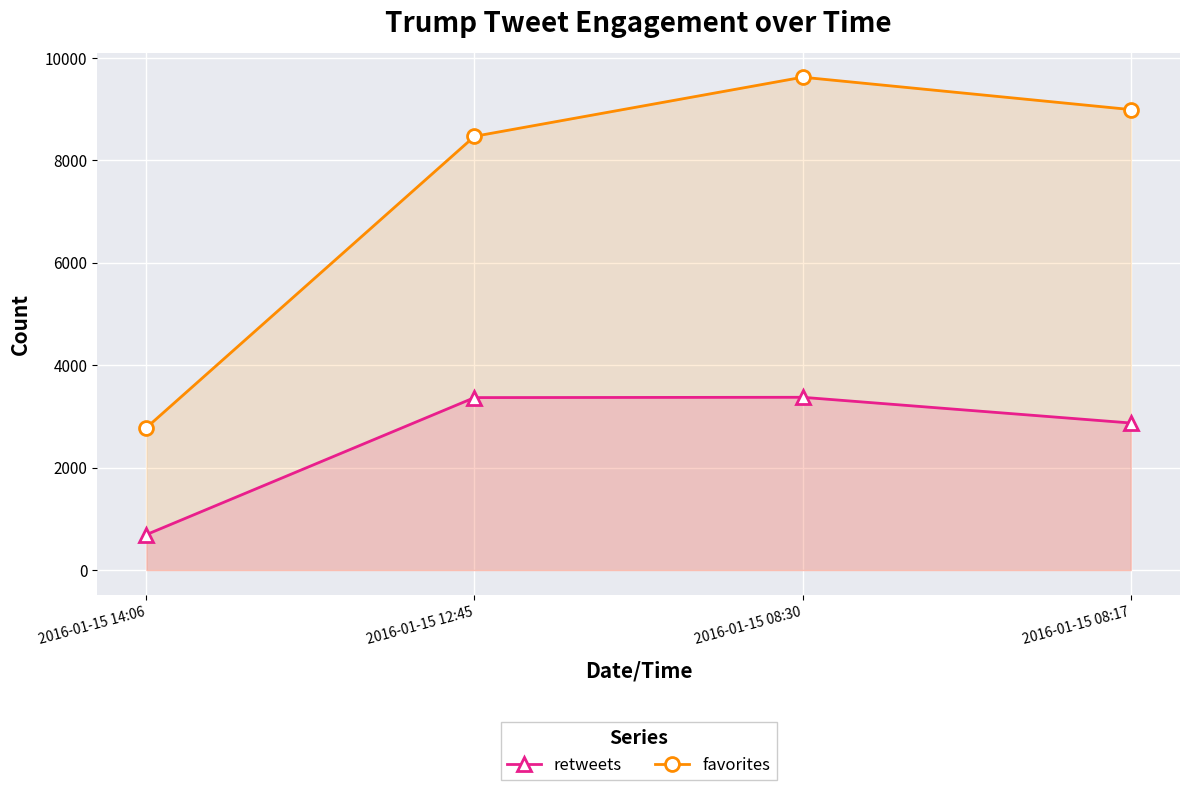

List the series in order of their peak value, highest first.

favorites, retweets